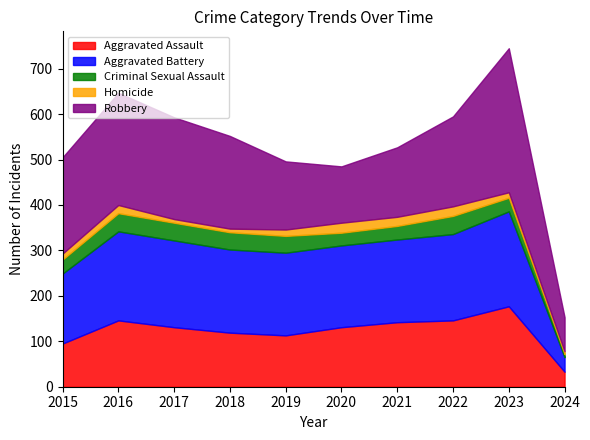

Reading left to right, what are all the values shown in this chart?

Aggravated Assault: 2015=95	2016=146	2017=131	2018=119	2019=113	2020=131	2021=142	2022=146	2023=177	2024=33
Aggravated Battery: 2015=154	2016=196	2017=191	2018=183	2019=182	2020=180	2021=182	2022=190	2023=209	2024=32
Criminal Sexual Assault: 2015=31	2016=40	2017=39	2018=38	2019=37	2020=28	2021=30	2022=40	2023=30	2024=7
Homicide: 2015=13	2016=18	2017=8	2018=8	2019=14	2020=22	2021=20	2022=21	2023=12	2024=6
Robbery: 2015=212	2016=247	2017=224	2018=204	2019=150	2020=124	2021=153	2022=198	2023=317	2024=75